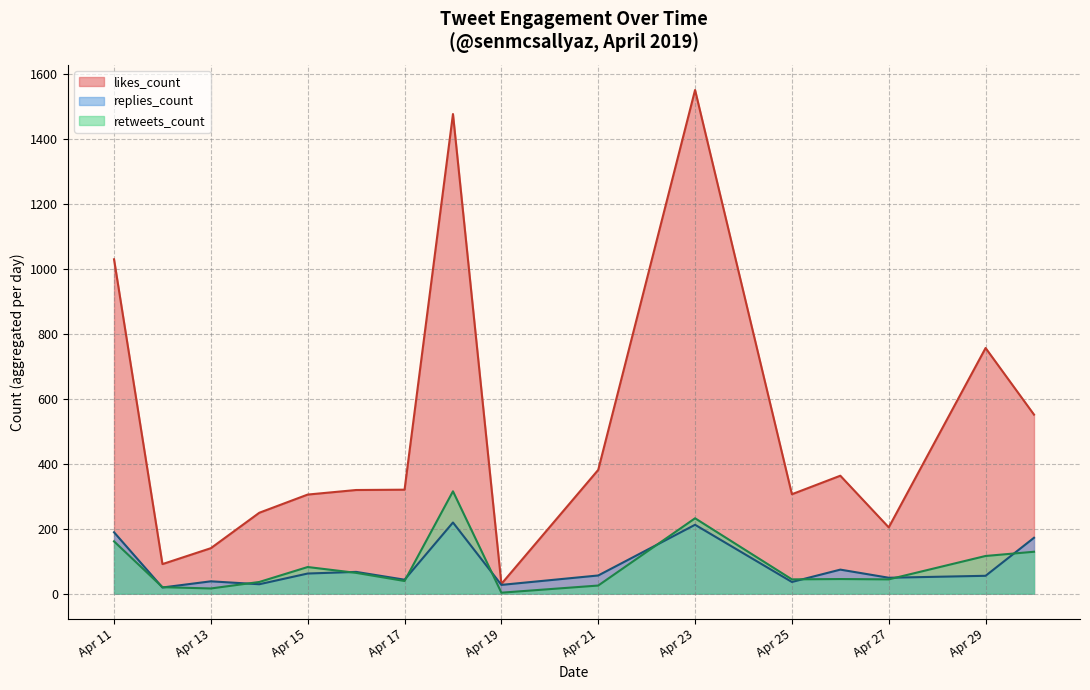

Does the chart have visible grid lines?

Yes